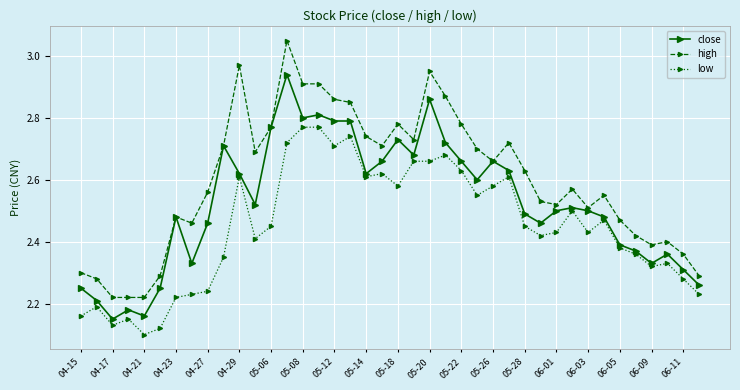

How many categories are shown in the chart?

40